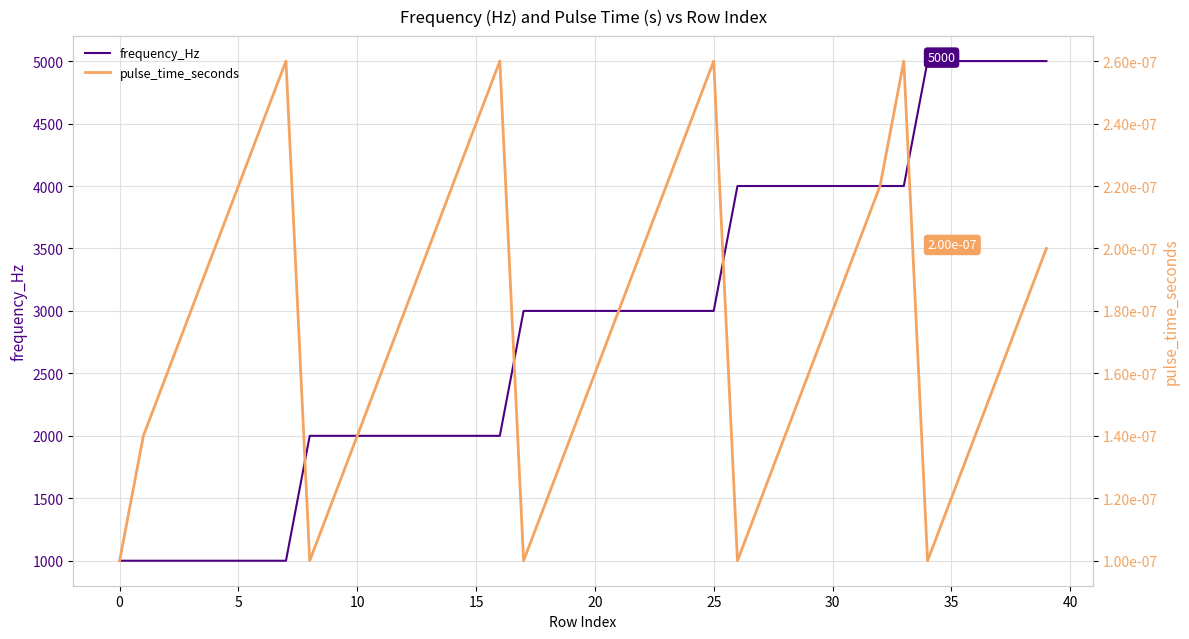

Which series has the largest range (max minus min)?

frequency_Hz